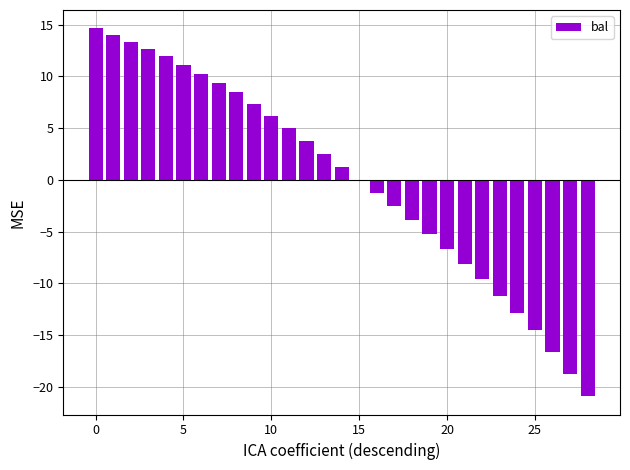

What is the greatest value displayed?

14.6